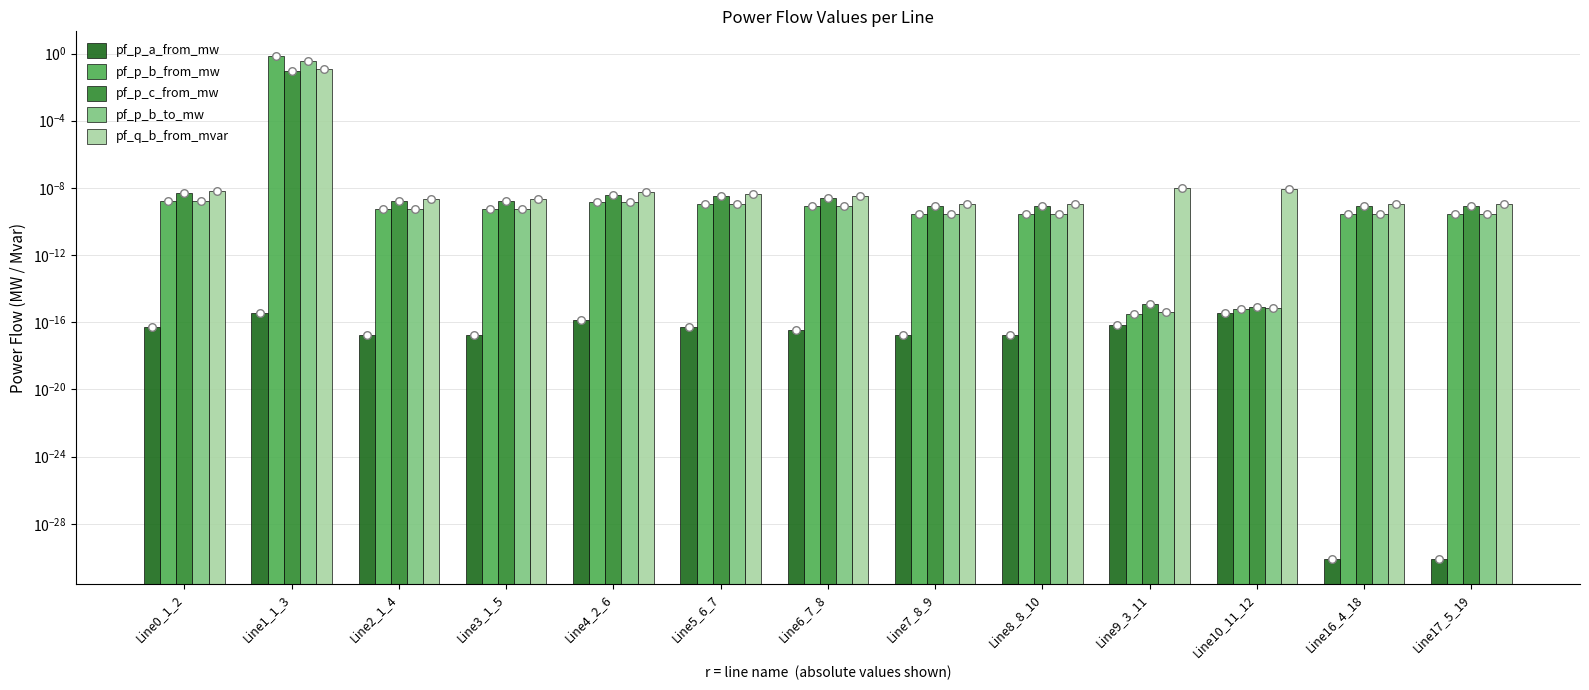

What are all the series names shown in the legend?

pf_p_a_from_mw, pf_p_b_from_mw, pf_p_c_from_mw, pf_p_b_to_mw, pf_q_b_from_mvar